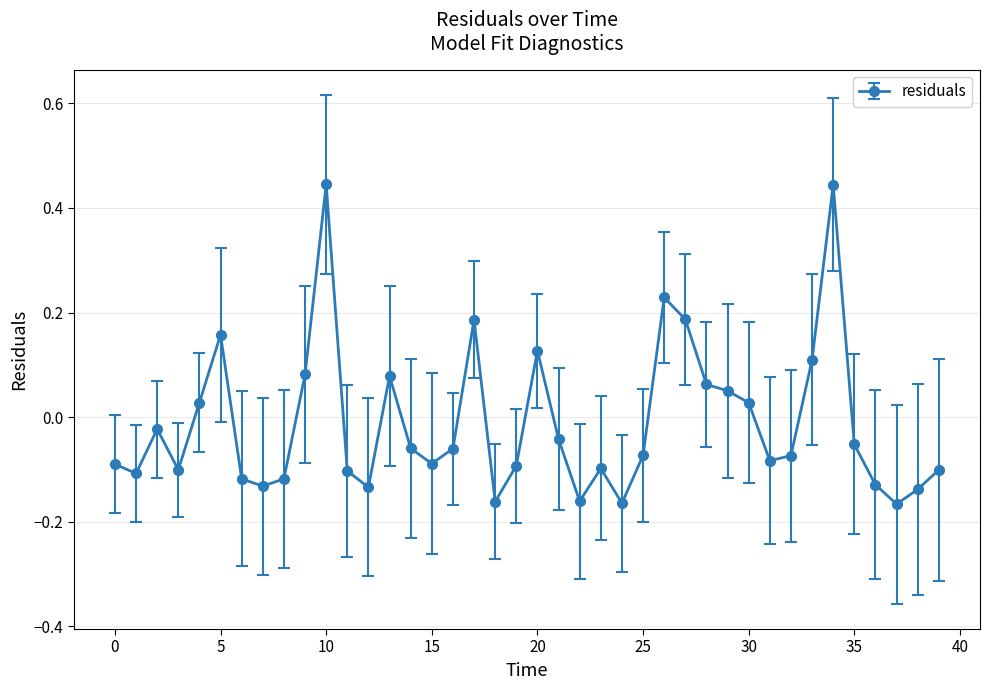

True or false: there are more than 2 points higher than both neighbors.

True